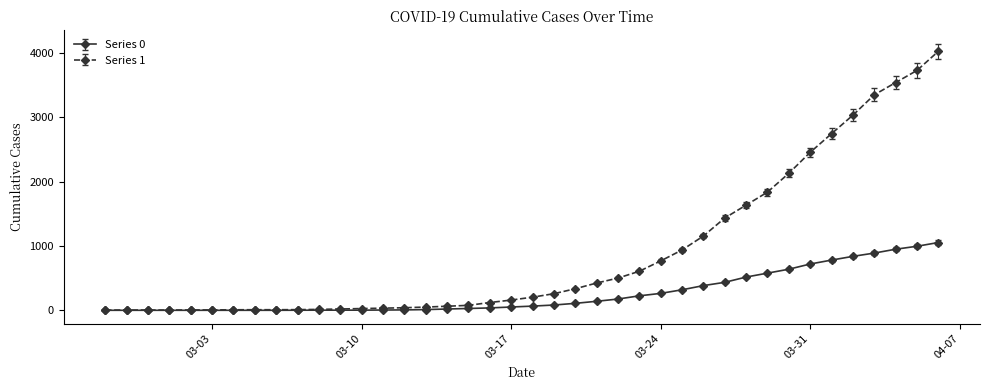

What is the greatest value displayed?

4028